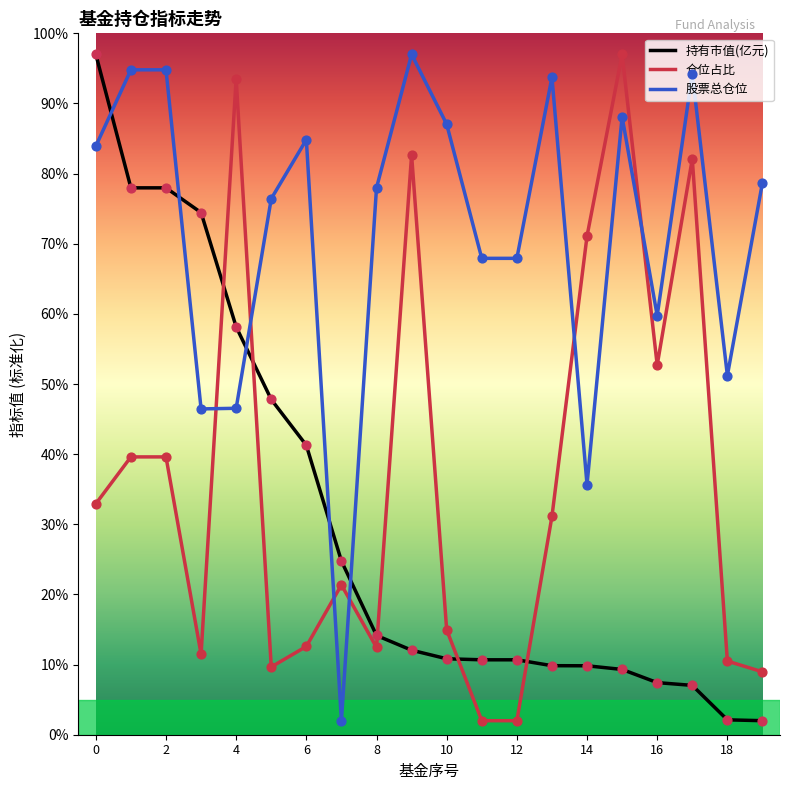

Which series has the largest total across all categories?

股票总仓位